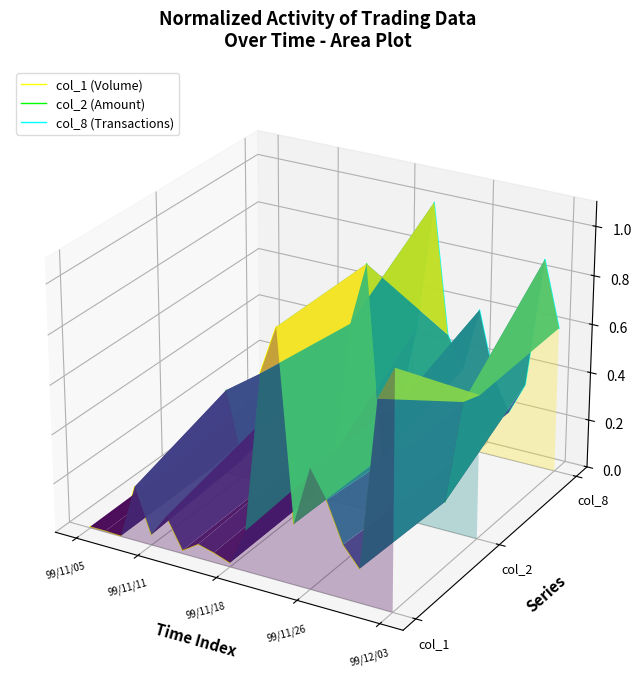

Which series has the widest spread of values?

col_1 (Volume)